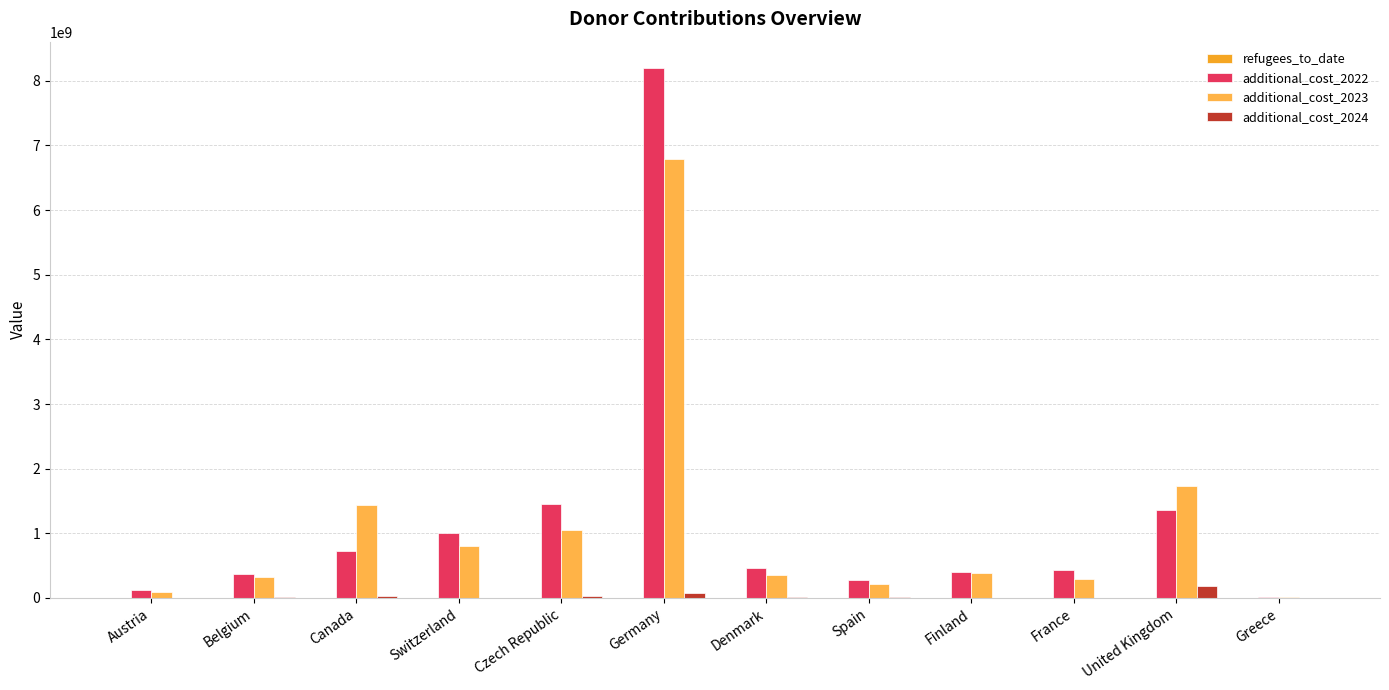

How many series are shown in this chart?

4